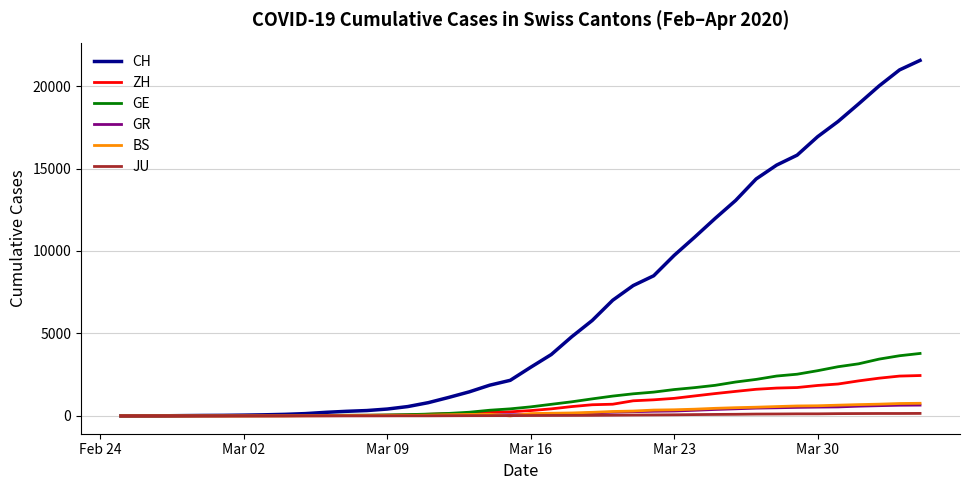

Which series has the largest range (max minus min)?

CH